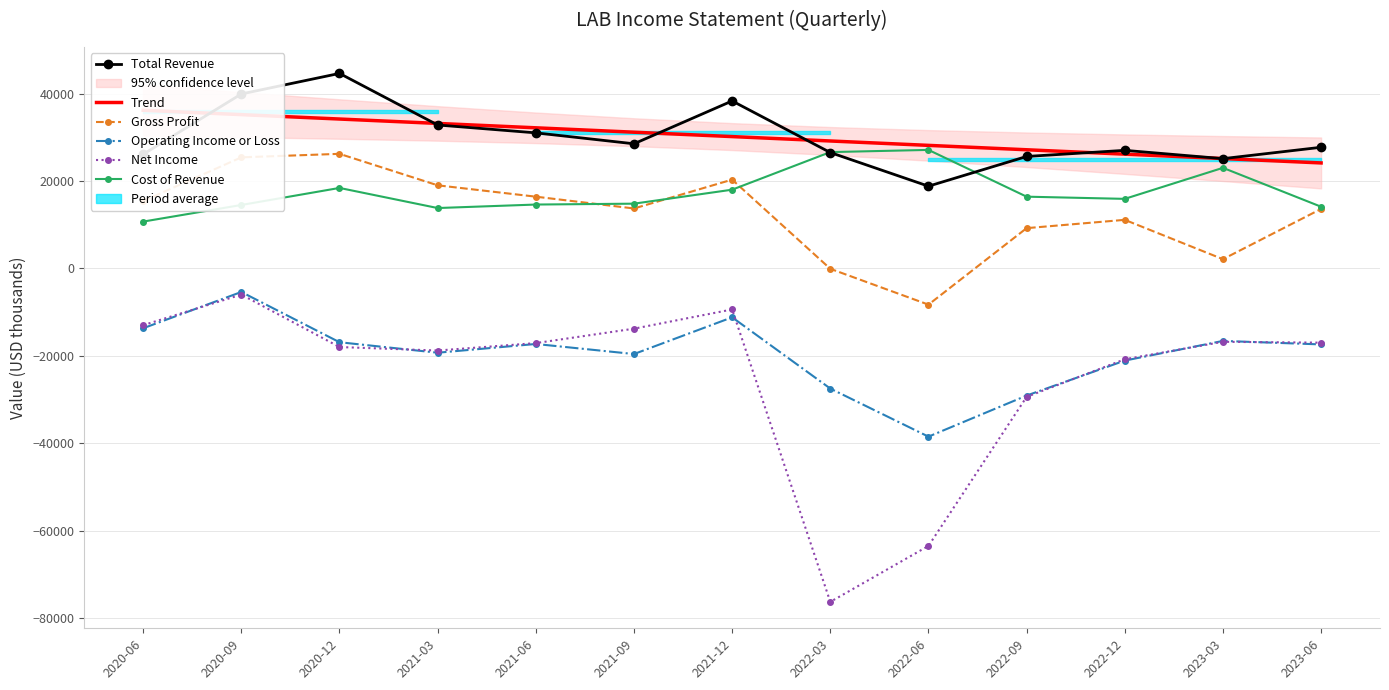

How many interior local valleys does the Gross Profit series have?

3